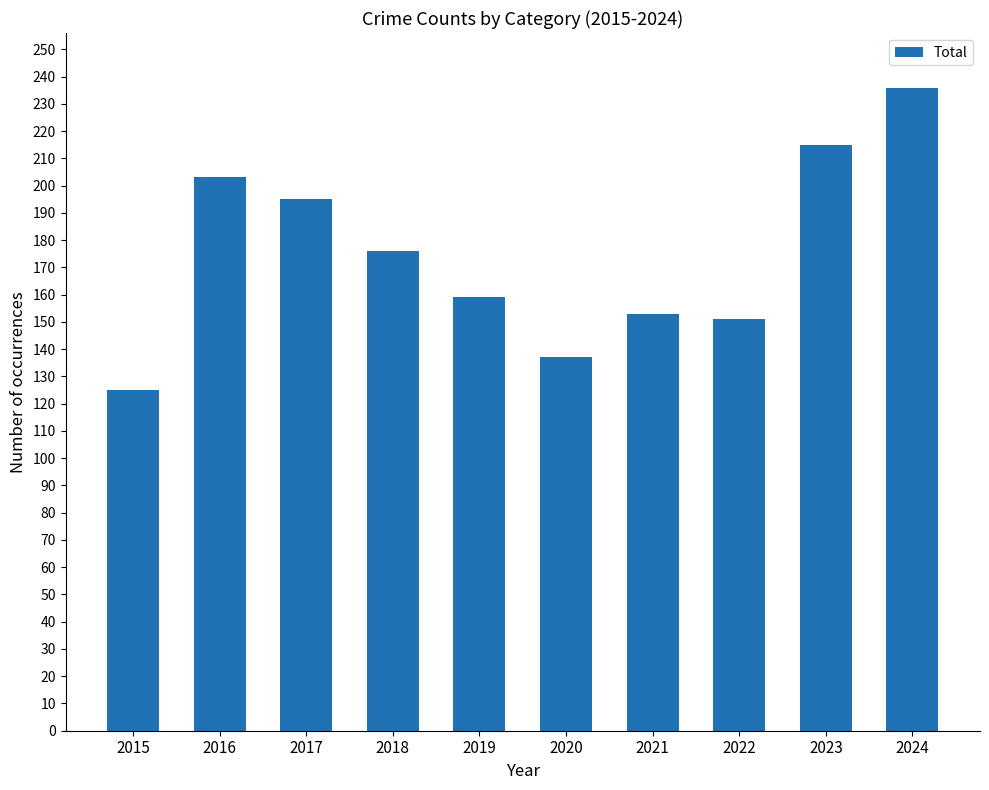

What is the value of the 7th bar from the left?

153